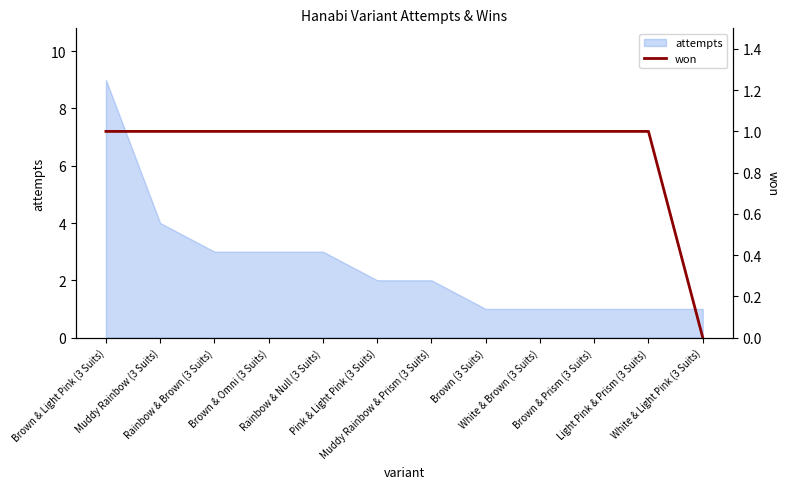

How many values are below 1?

1